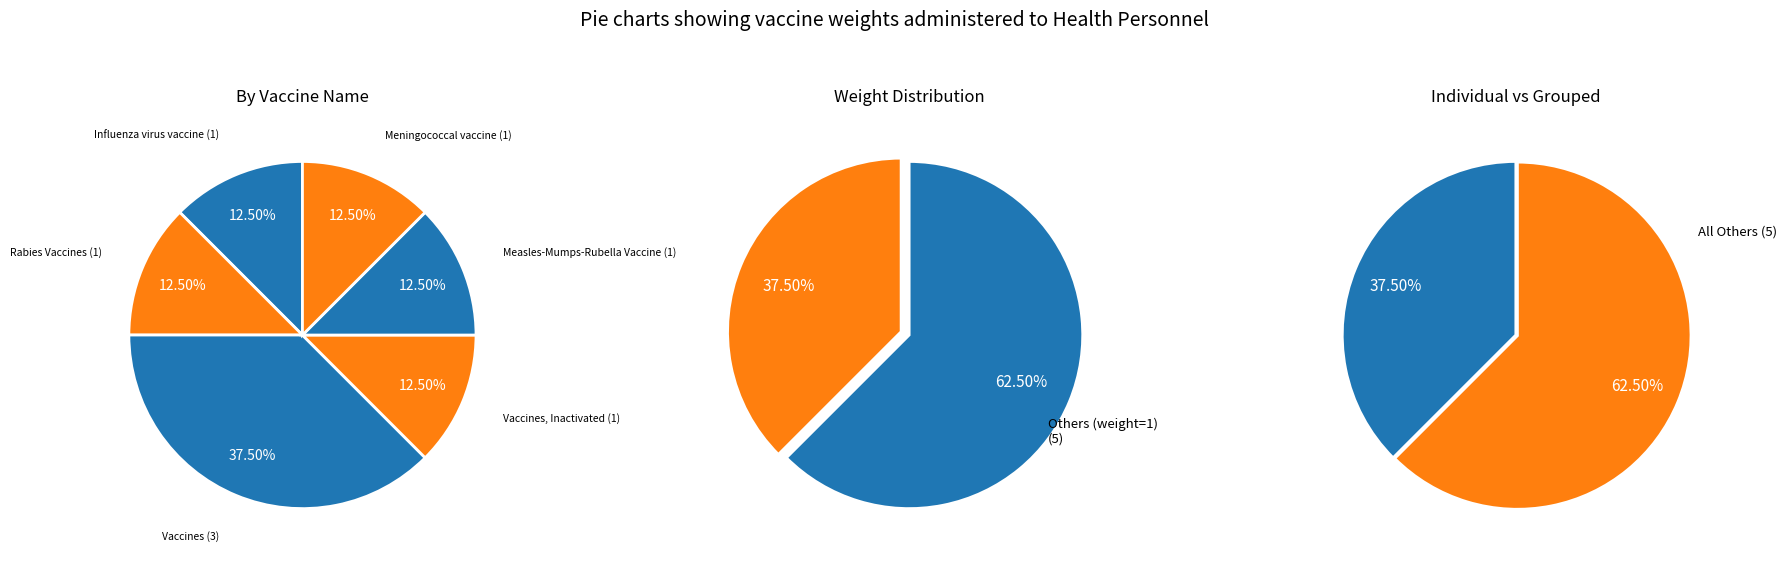

How many slices are in this pie chart?

6